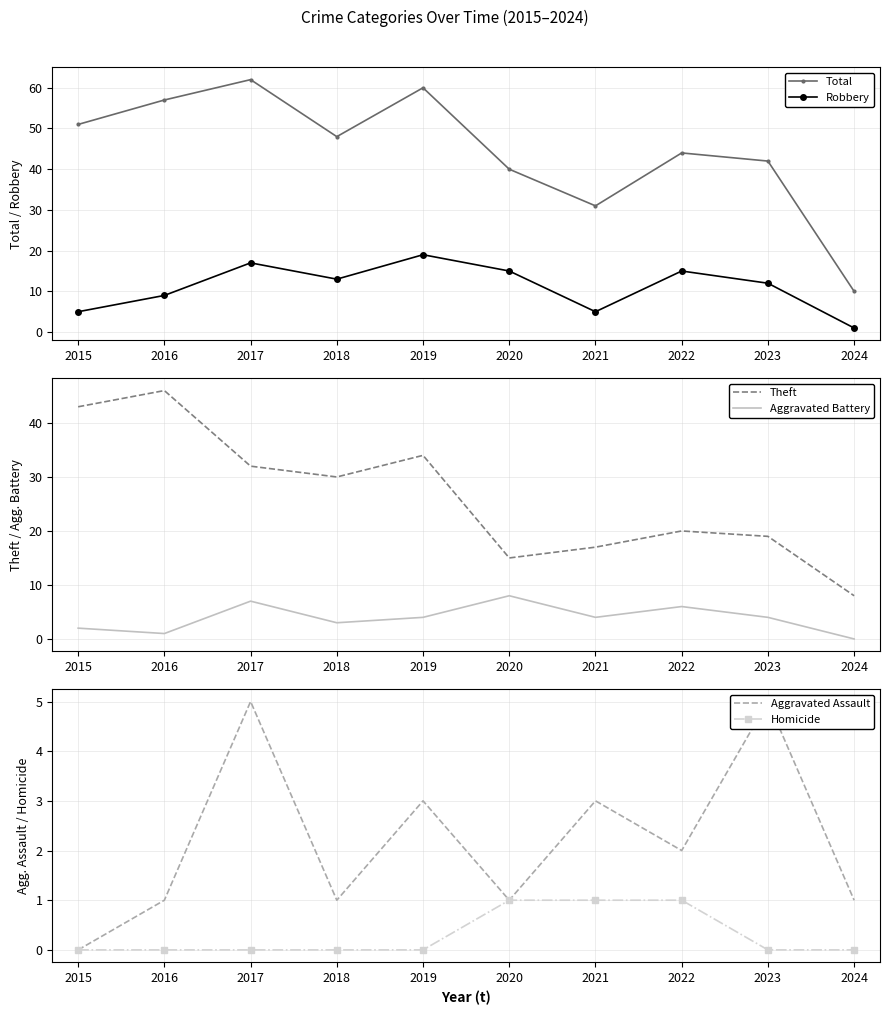

Which series has the largest range (max minus min)?

Total